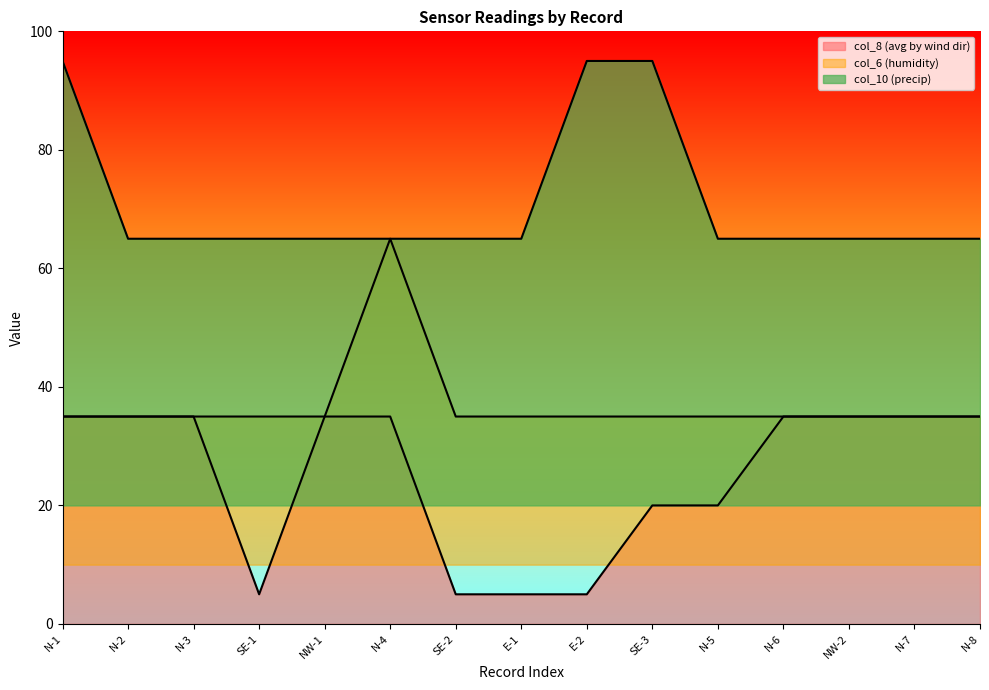

What is the total value across all series at NW-2?

135.0